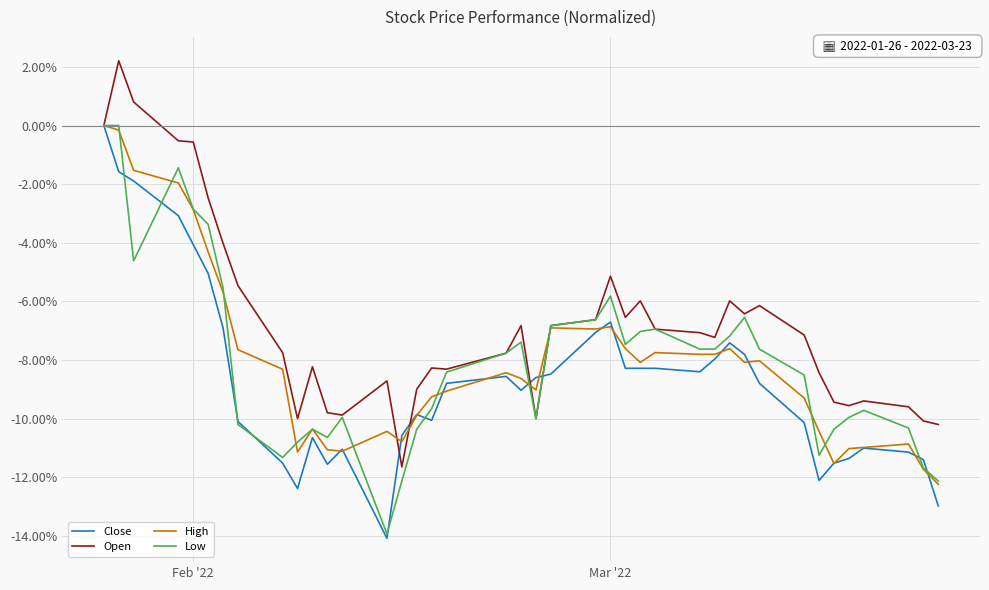

What is the maximum value for Open?

2.2